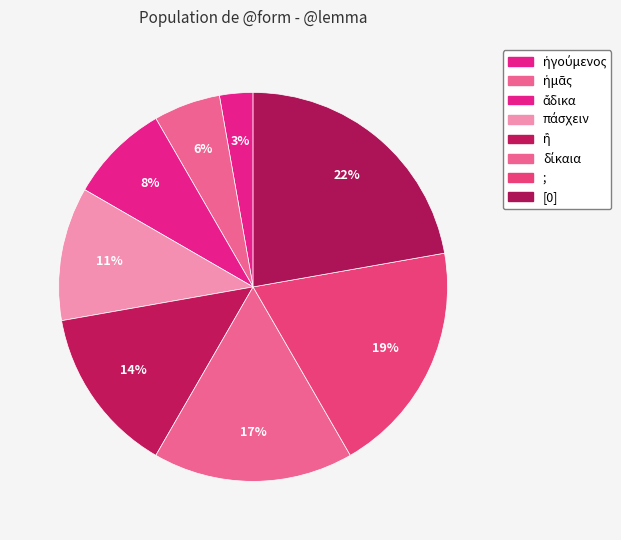

Count the number of slices in the pie.

8